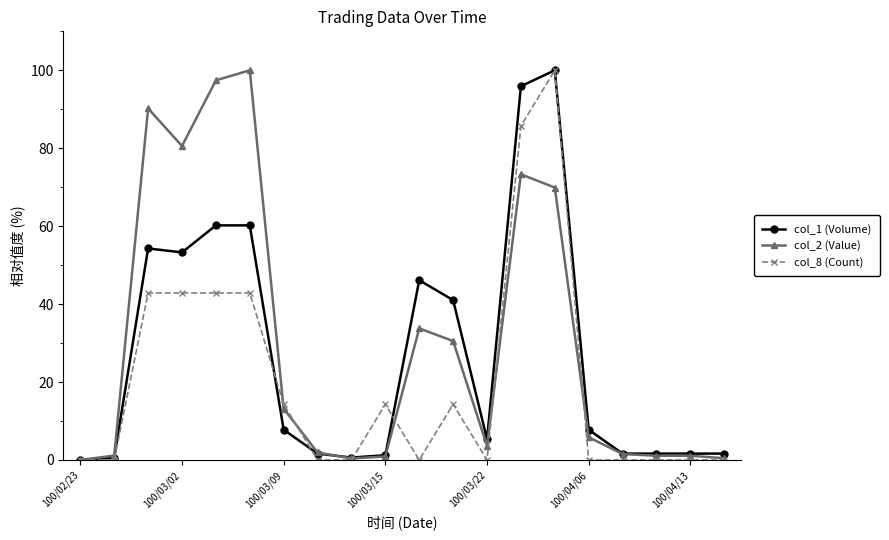

True or false: col_2 (Value) has more than 0 points higher than both neighbors.

True